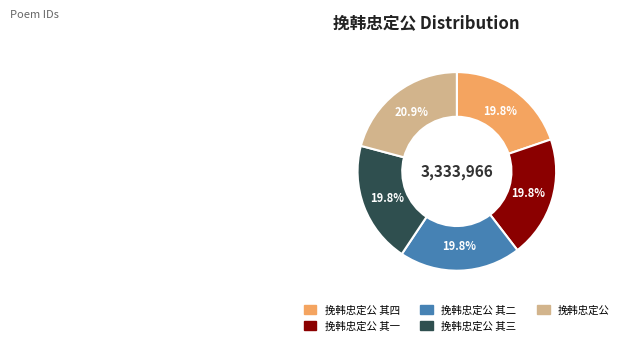

Is there any slice that represents more than half of the pie?

No